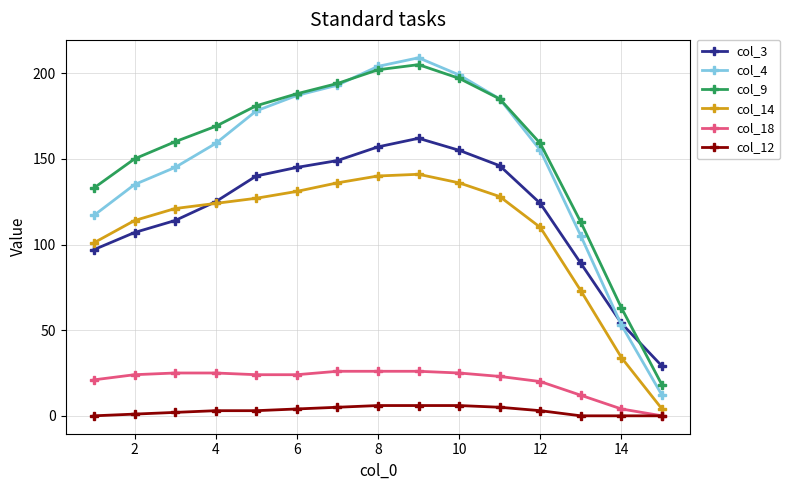

True or false: col_4 and col_12 intersect in this chart.

False